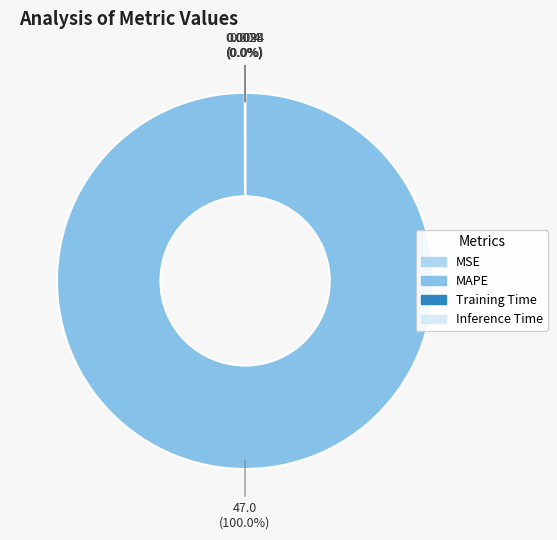

Which slice is the largest?

MAPE